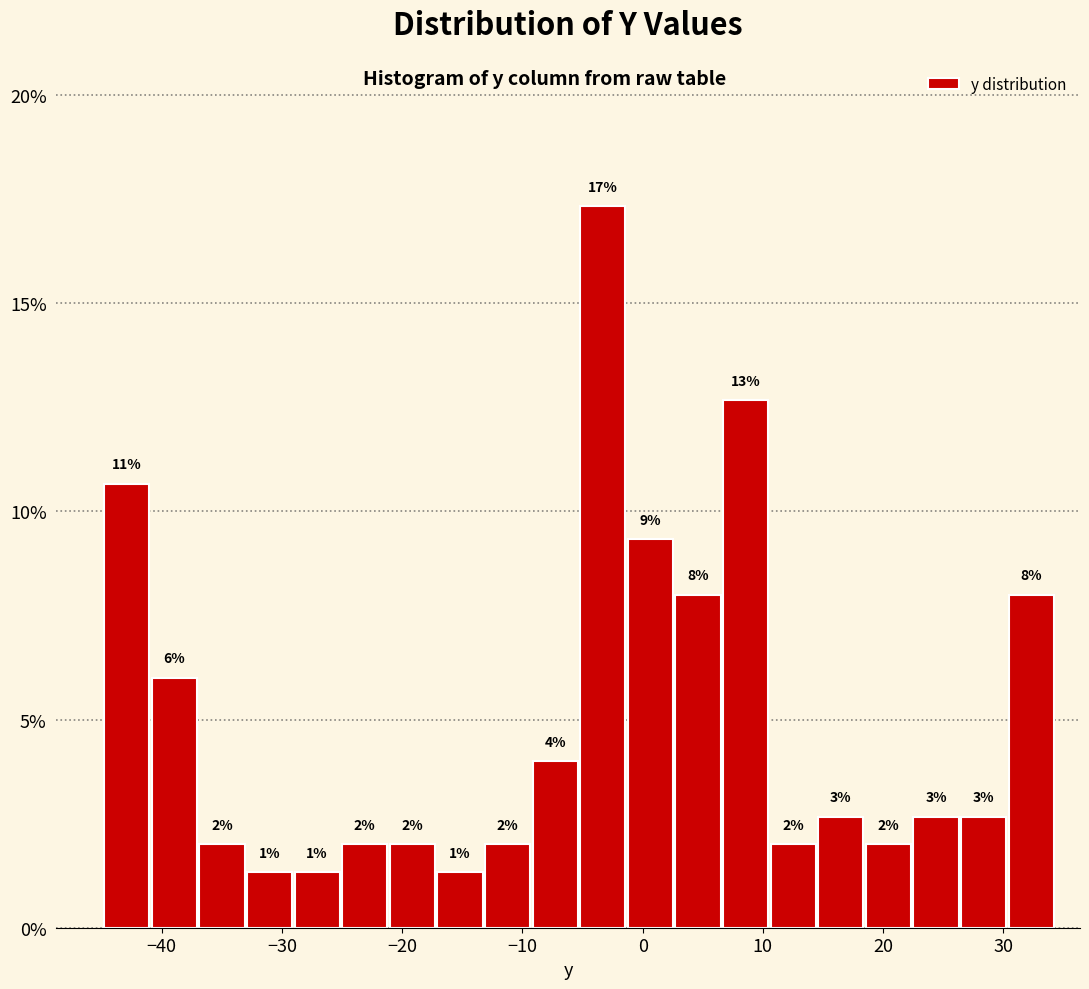

Read against the x-axis, roughly where is the centre of the tallest bar?

-3